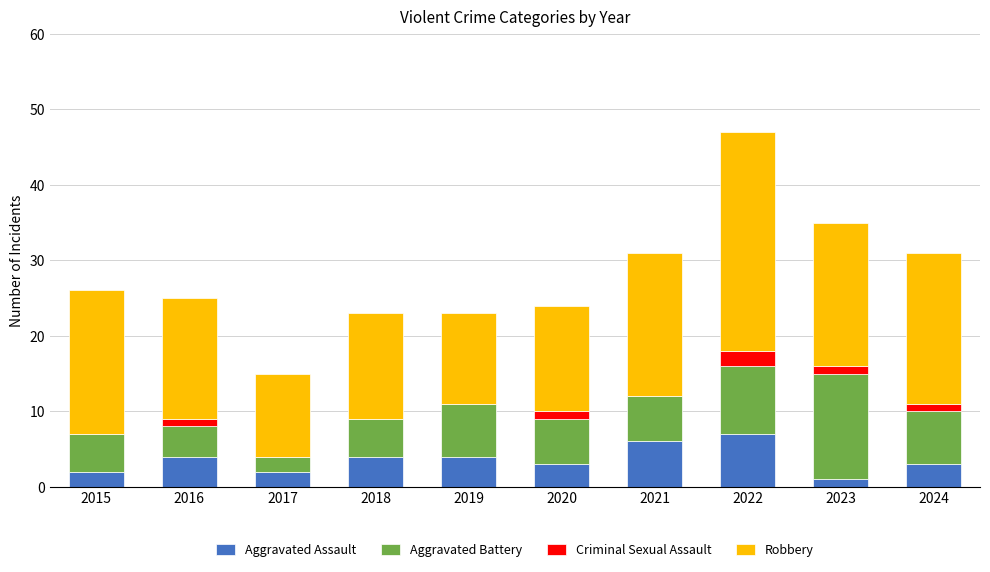

What are all the series names shown in the legend?

Aggravated Assault, Aggravated Battery, Criminal Sexual Assault, Robbery